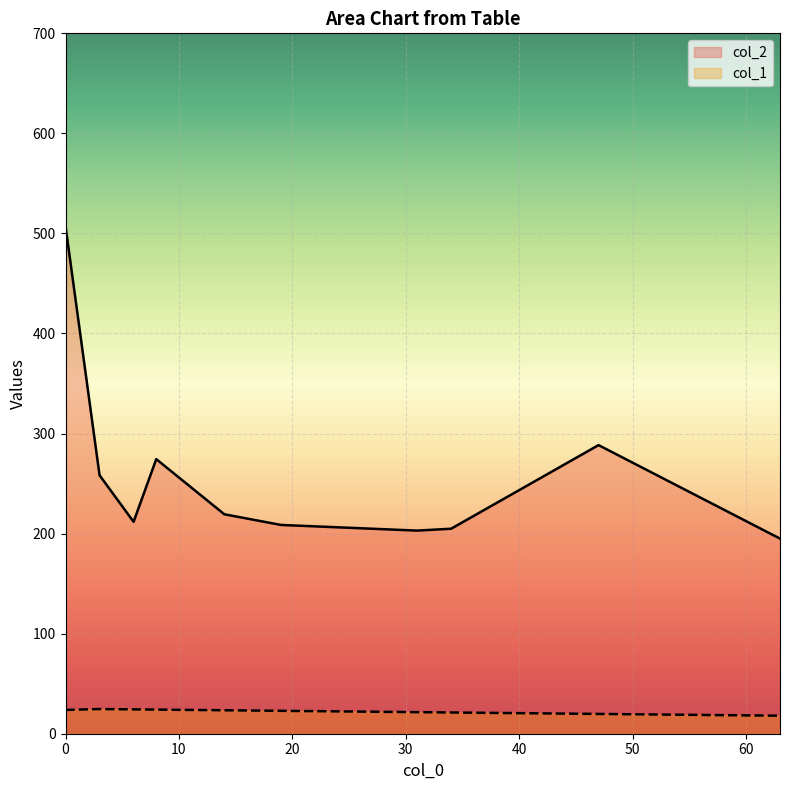

Does the chart display data point markers on the line(s)?

No